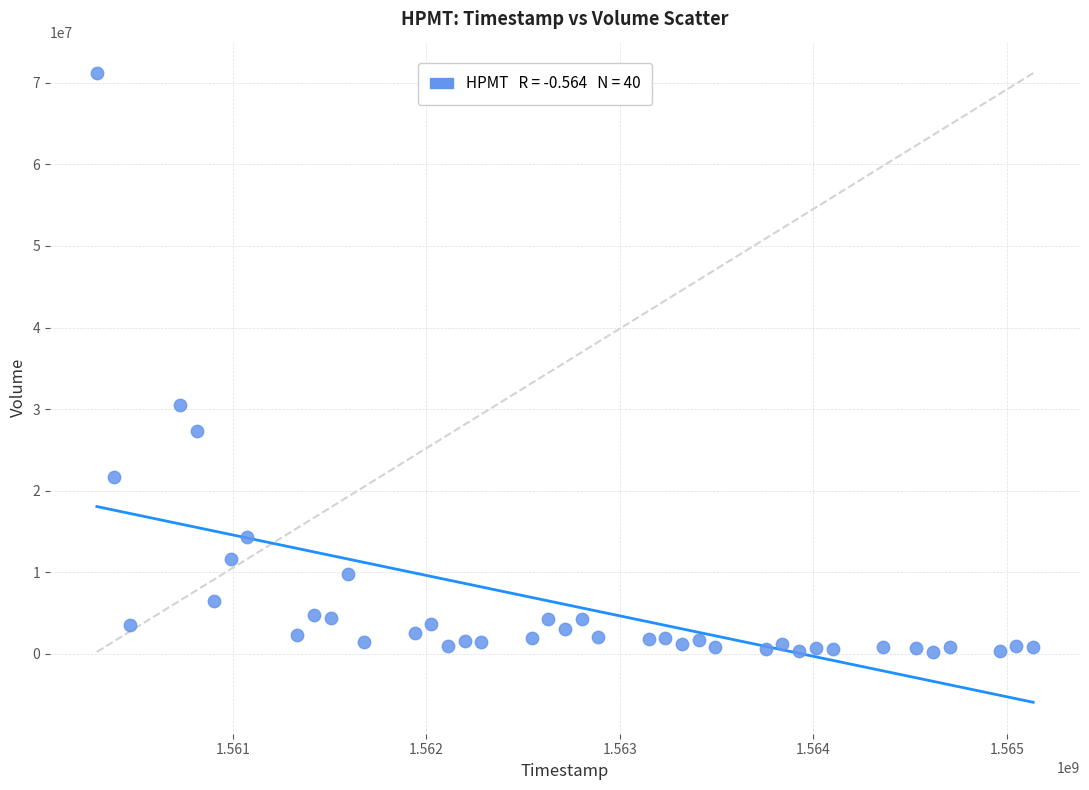

What is the range of Y values (max minus min)?

70958200